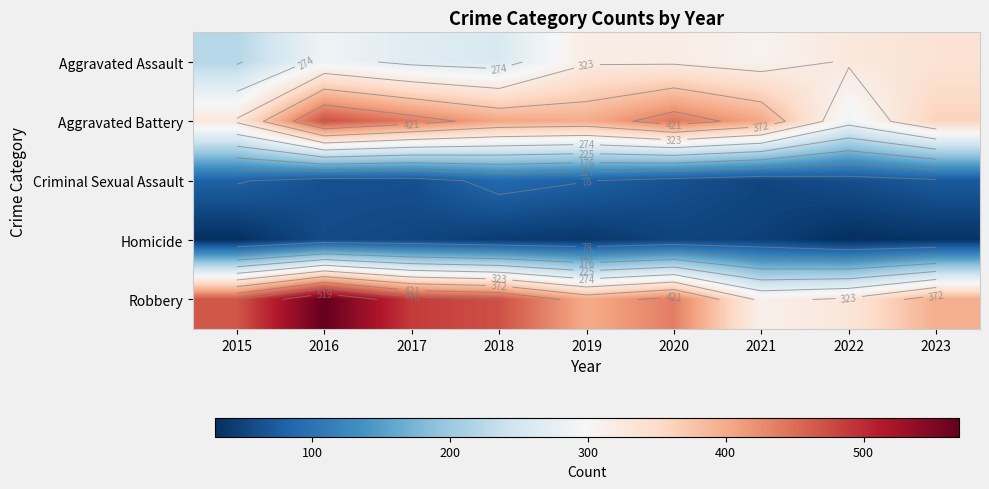

What is the approximate value of Robbery at 2019?

400